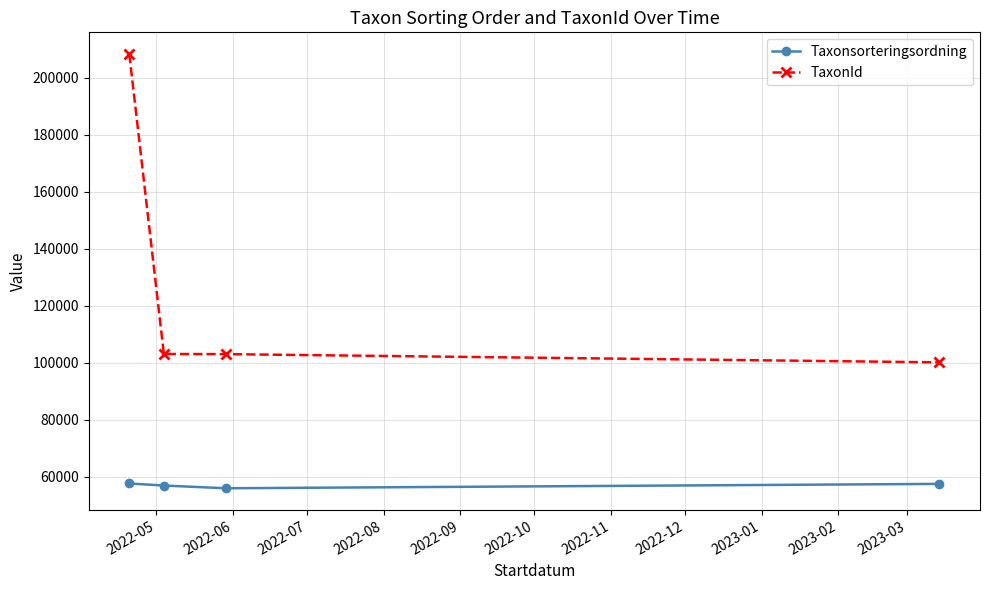

Which series has the widest spread of values?

TaxonId